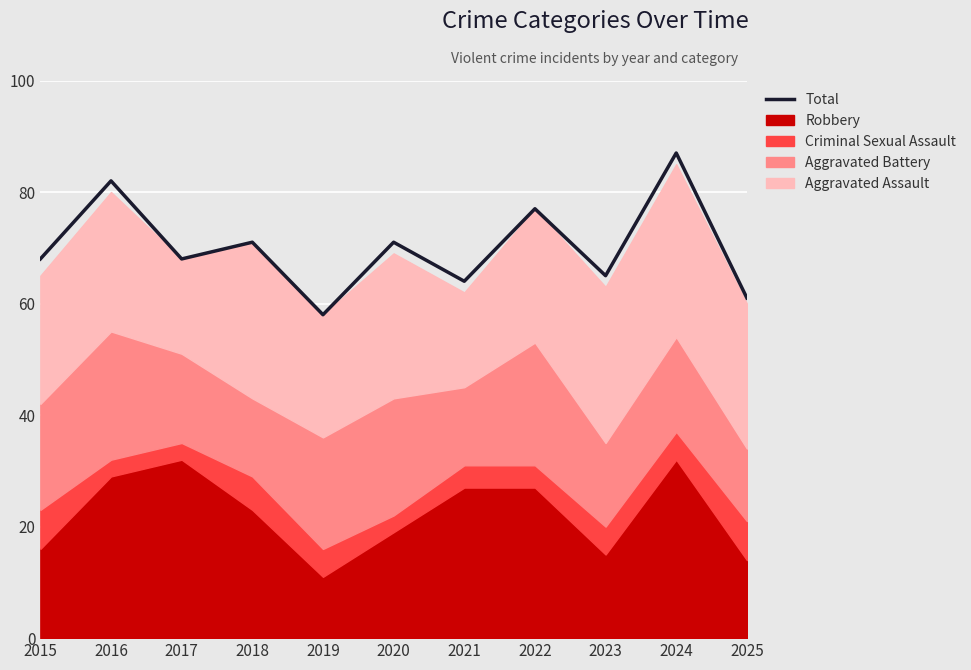

Approximately how many times larger is the value at 2024 compared to 2025?

1.4